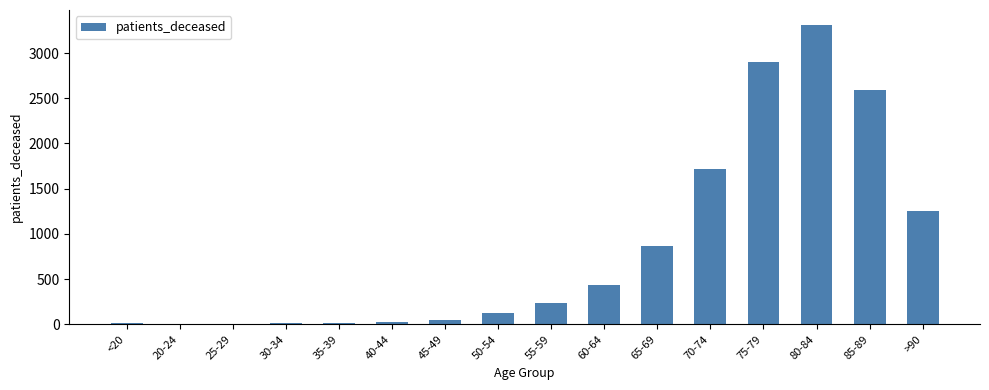

At which label is the value closest to 1657?

70-74